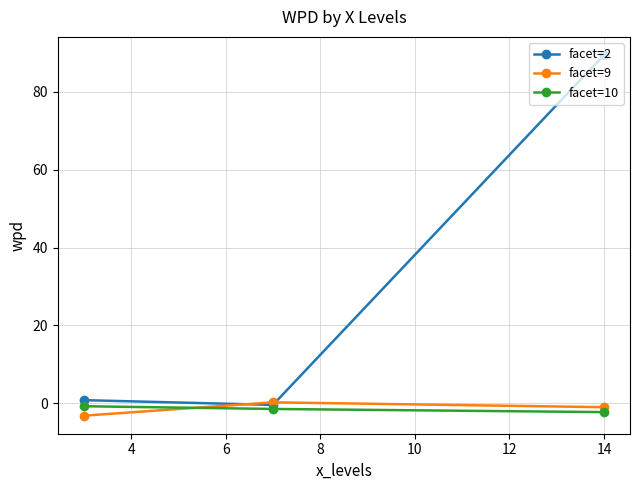

What is the minimum value for facet=2?

-0.4